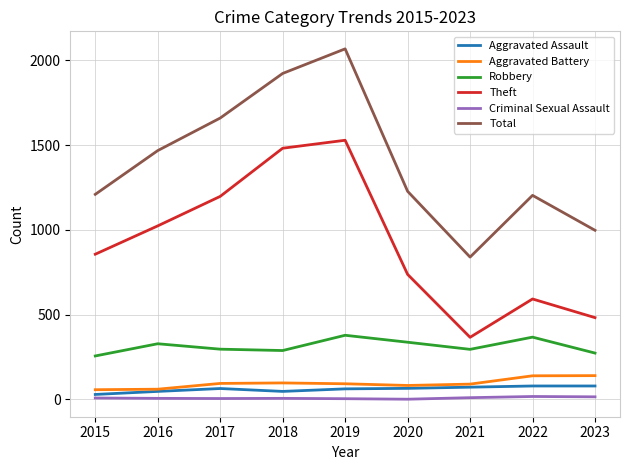

What is the sum of the Aggravated Battery values at 2019 and 2021?

182